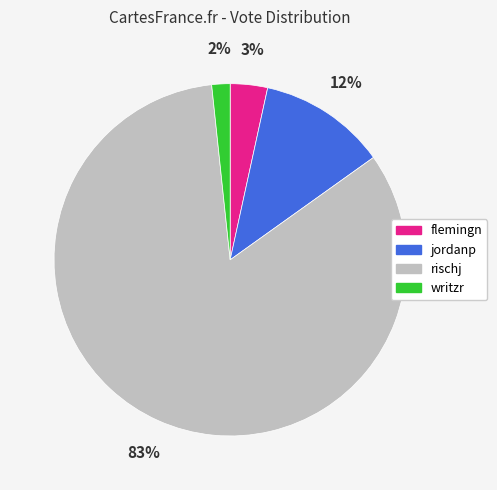

Is the sum of flemingn and jordanp greater than half?

No